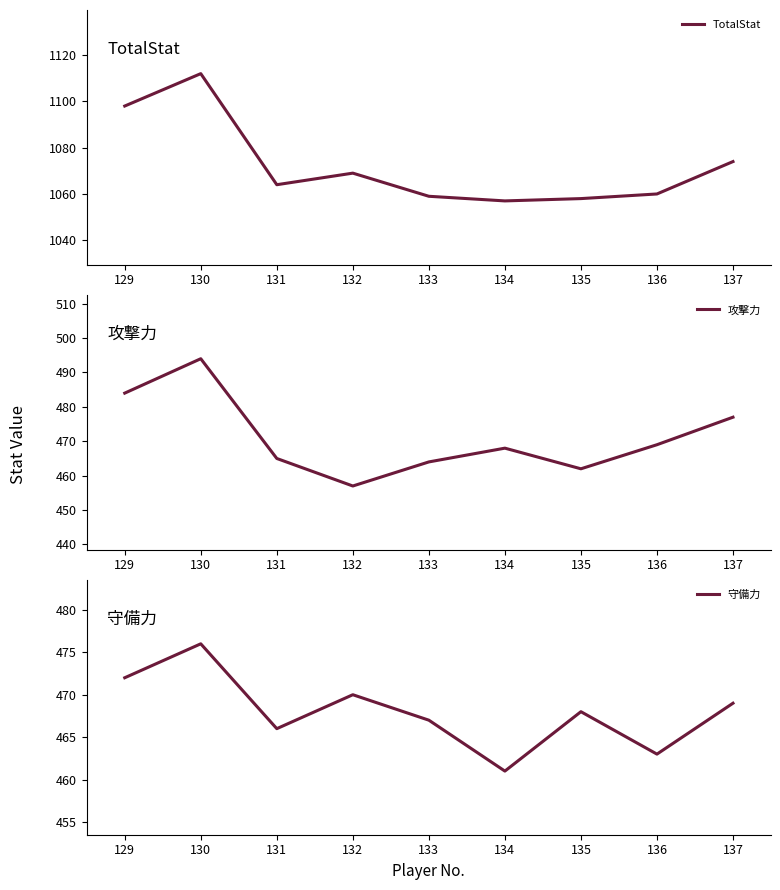

What is the minimum value for TotalStat?

1057